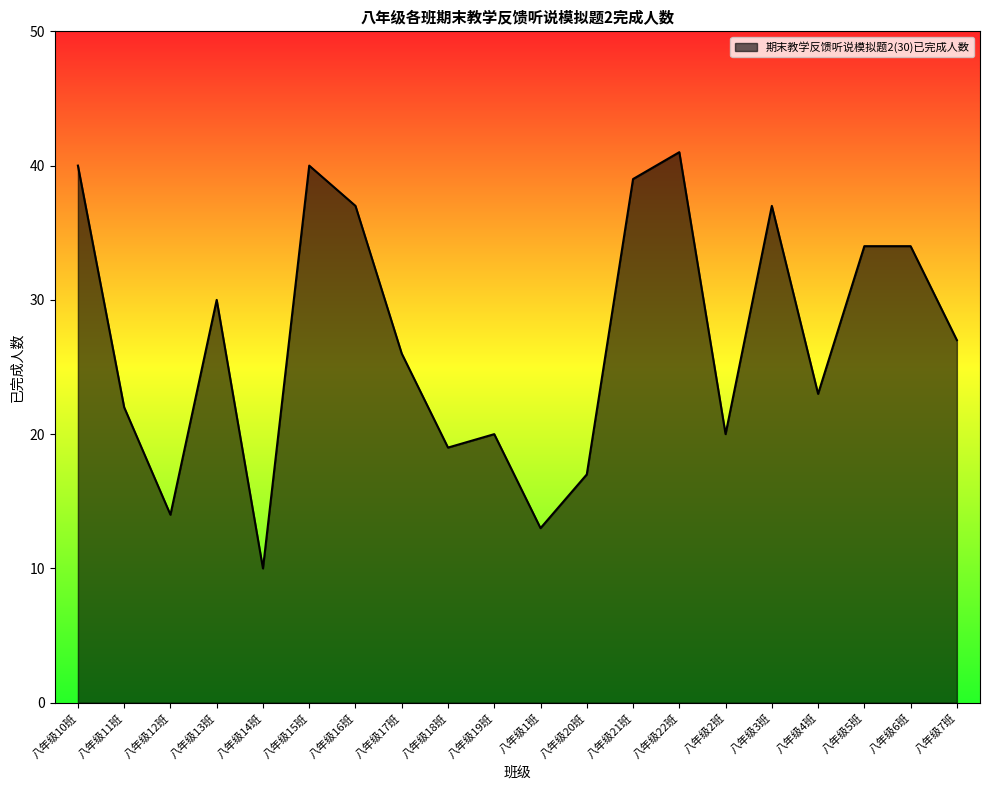

Does the chart have visible grid lines?

No